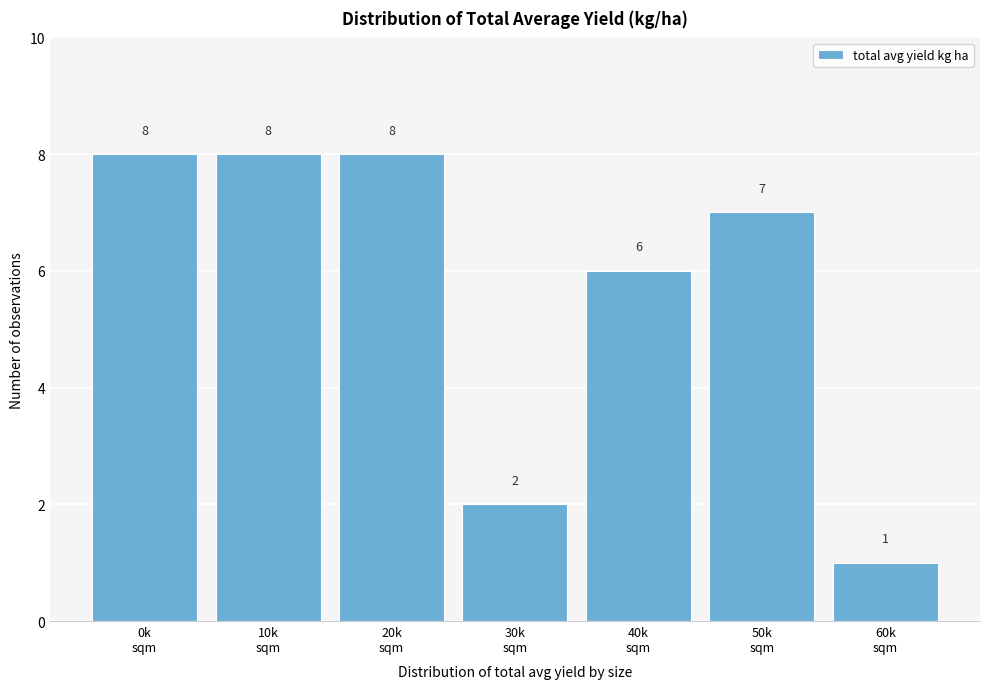

Reading left to right, what are all the values shown in this chart?

8	8	8	2	6	7	1